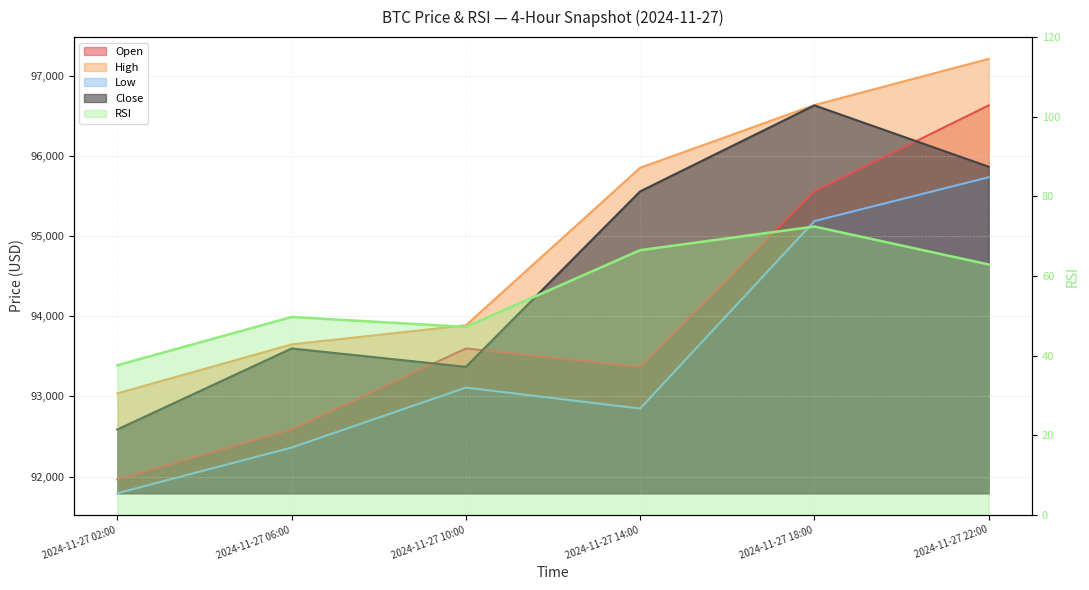

Is it true that low equals 95184.8 at 2024-11-27 18:00?

True